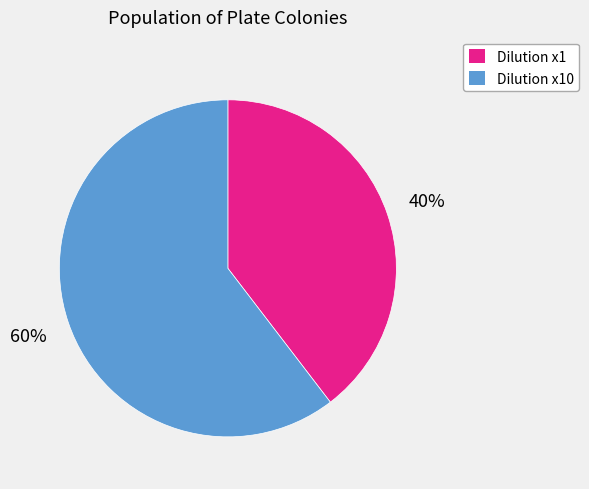

Combined, do Dilution x10 and Dilution x1 account for over 50%?

Yes